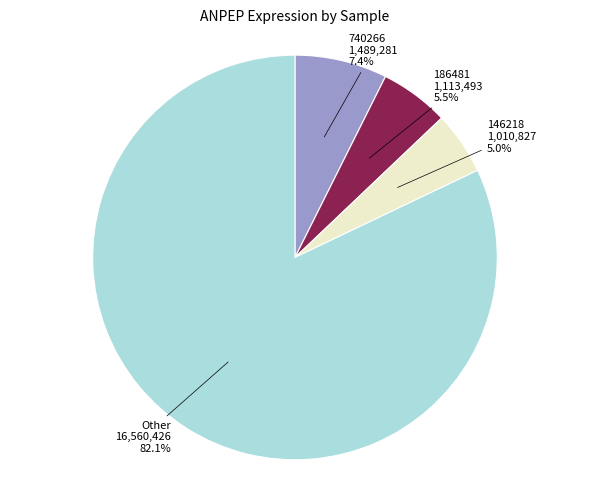

Approximately how many times larger is the value at 146218 compared to 186481?

0.9